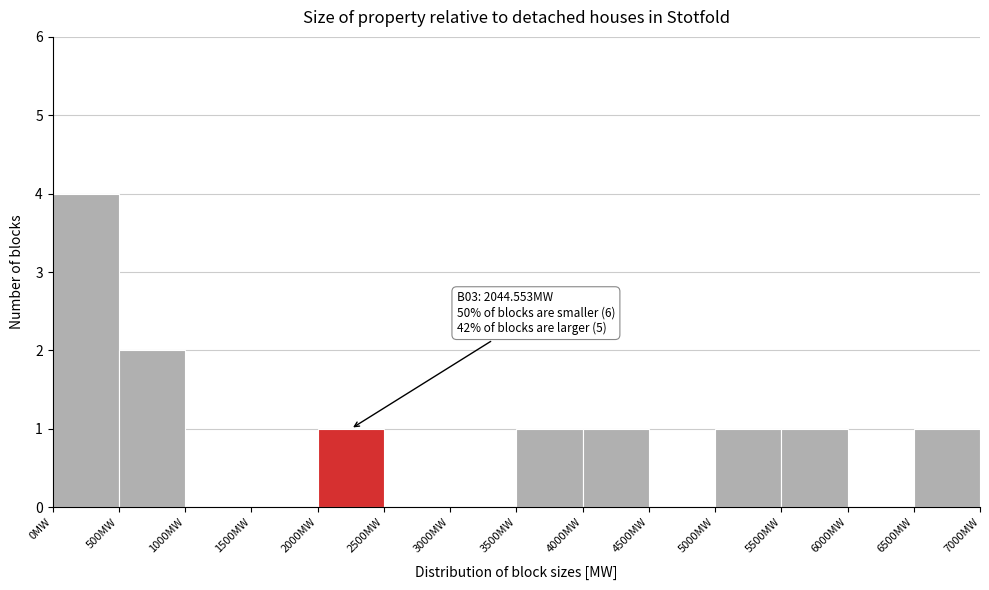

Over which range of the x-axis is the bar tallest?

0 to 500